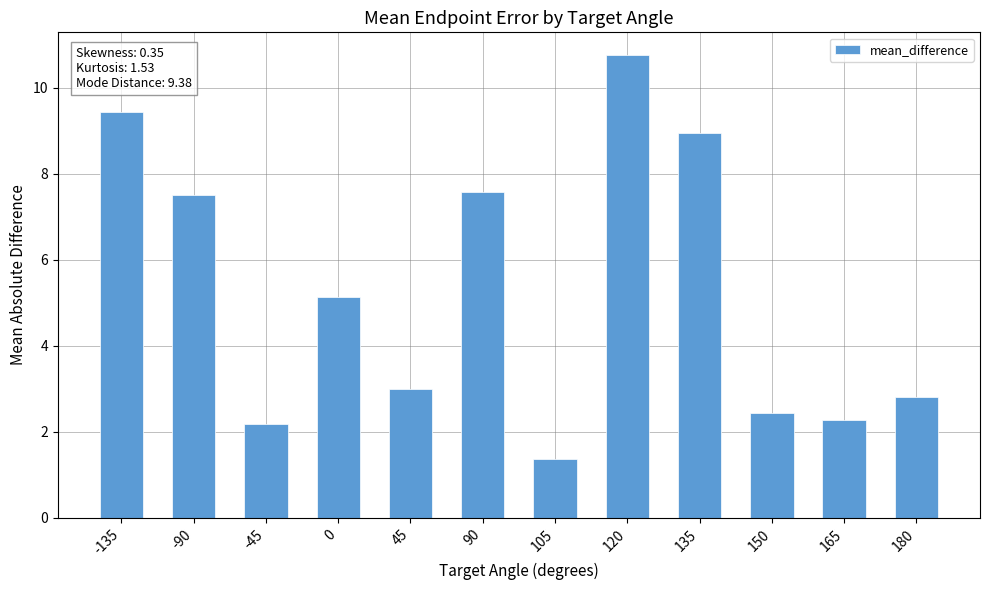

True or false: the data shows 0.8 at 180.

False